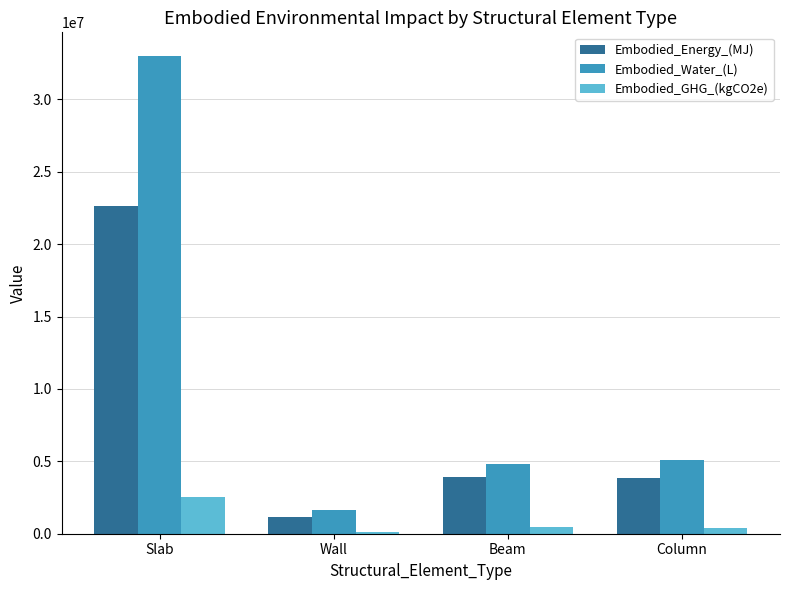

List the series in order of their overall mean, lowest first.

Embodied_GHG_(kgCO2e), Embodied_Energy_(MJ), Embodied_Water_(L)